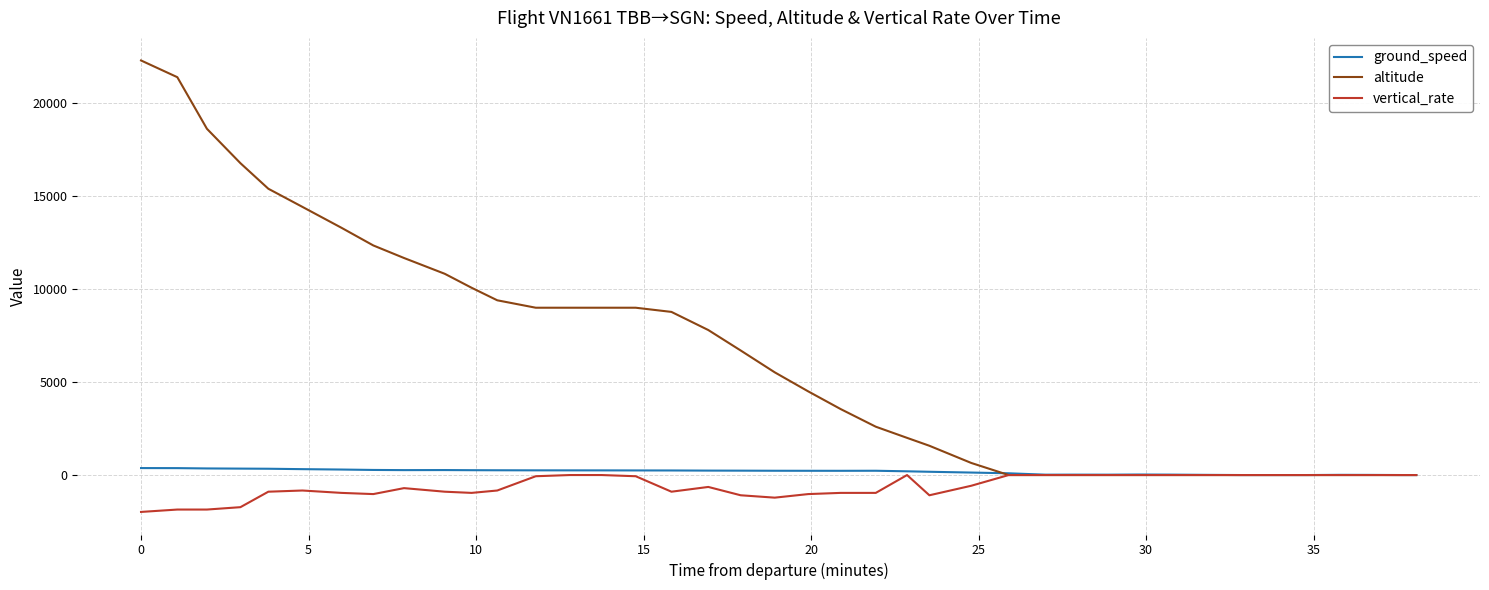

Which series has the largest total across all categories?

altitude